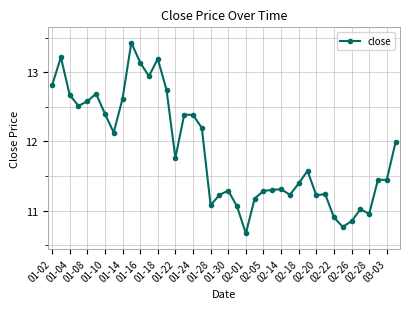

What is the value of the 16th point from the left?

12.4